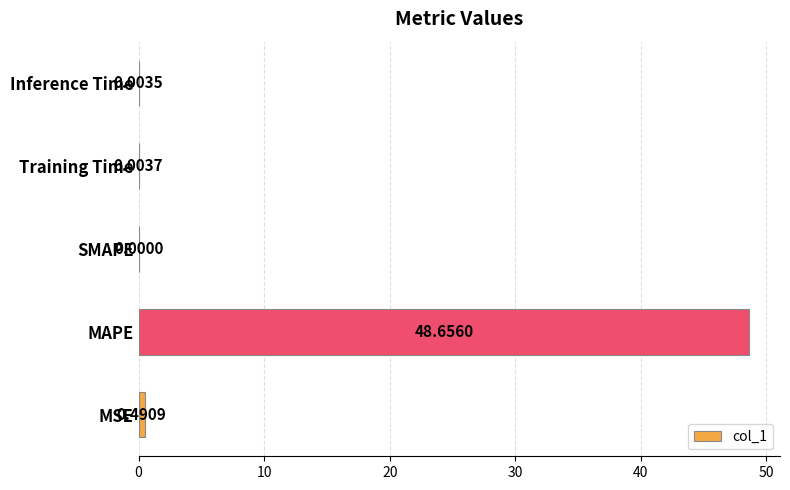

Which category has the highest value across all series?

MAPE